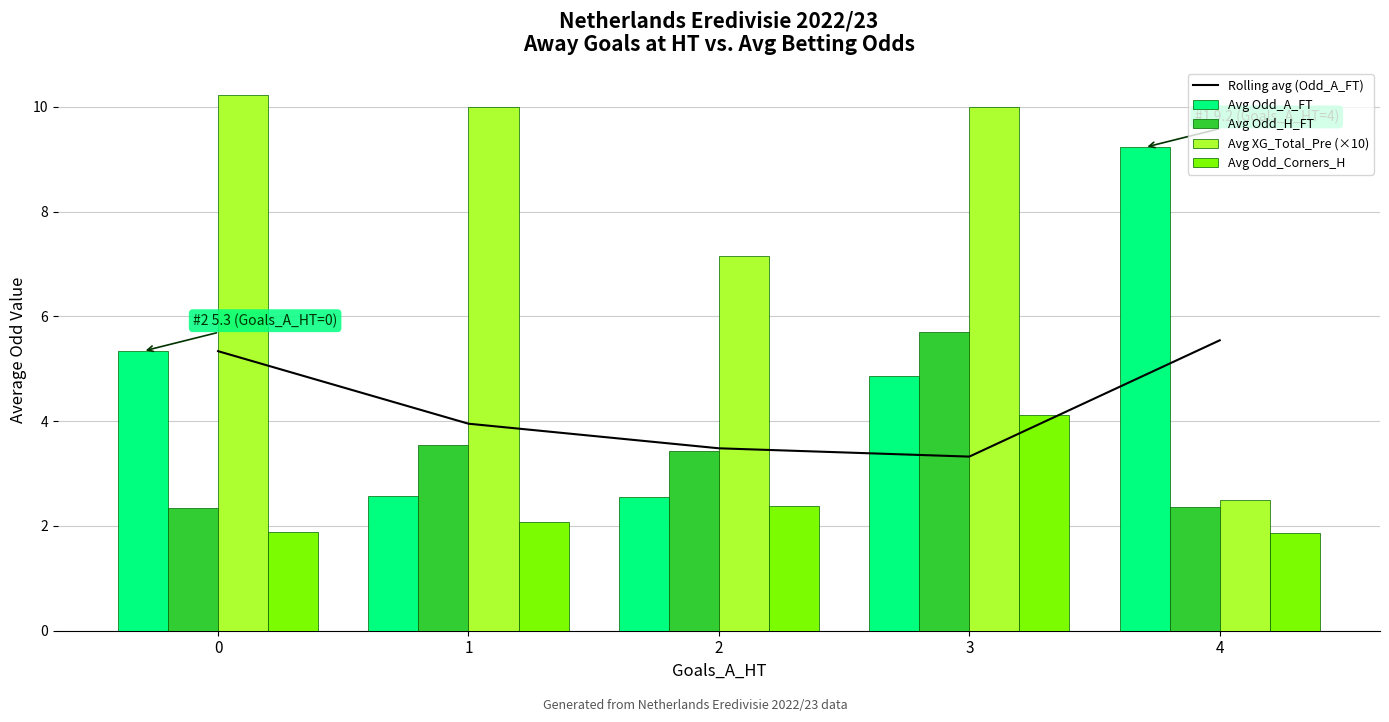

True or false: Avg Odd_A_FT has a value of 4.3 at 2.

False